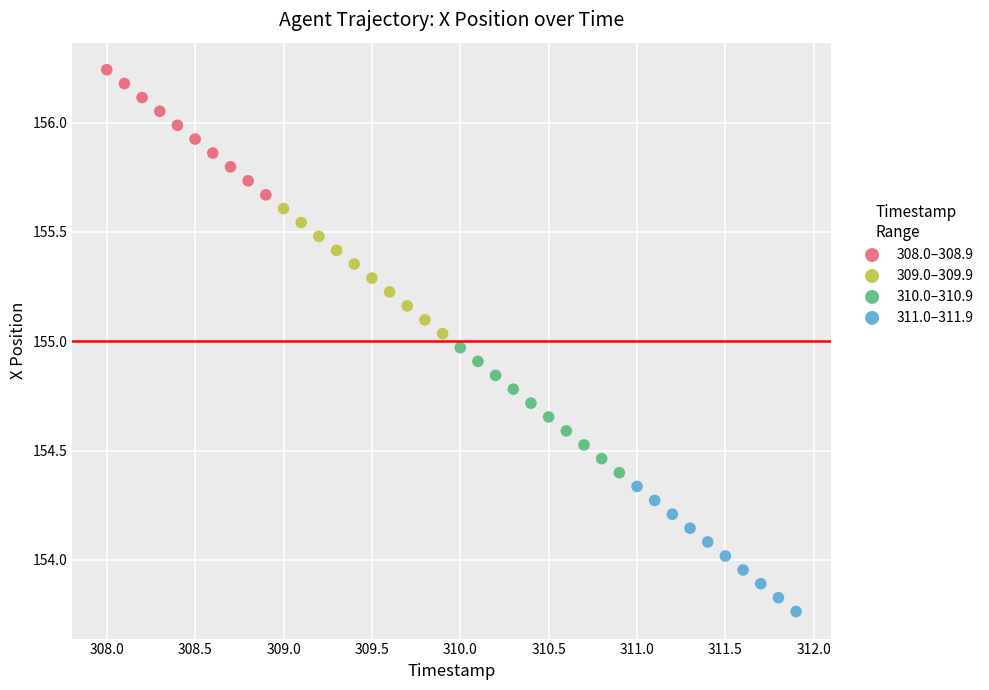

Which series contains the lowest Y value?

311.0–311.9